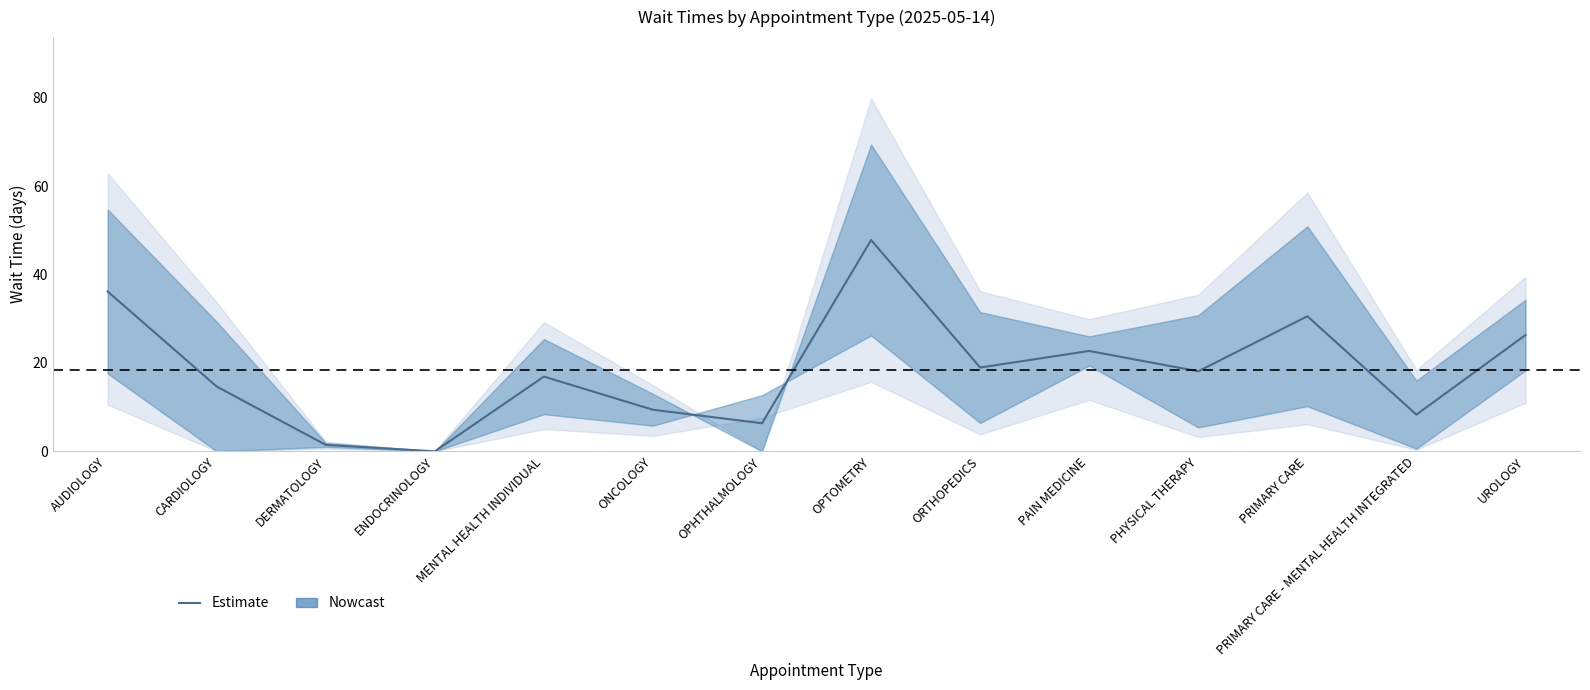

How many points are higher than both their immediate neighbors (excluding endpoints)?

4